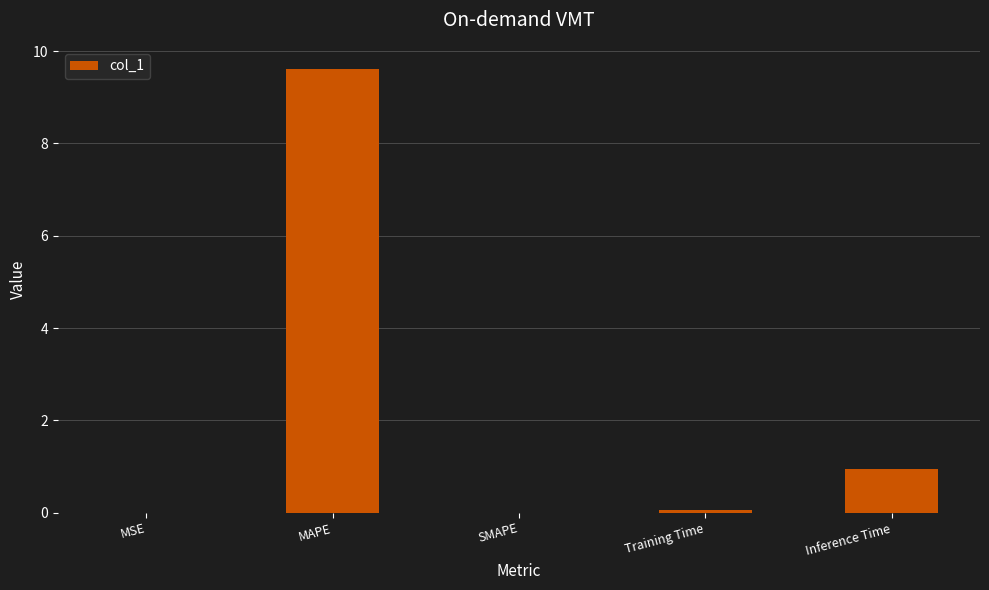

Are the bars grouped side by side (vs. stacked)?

No